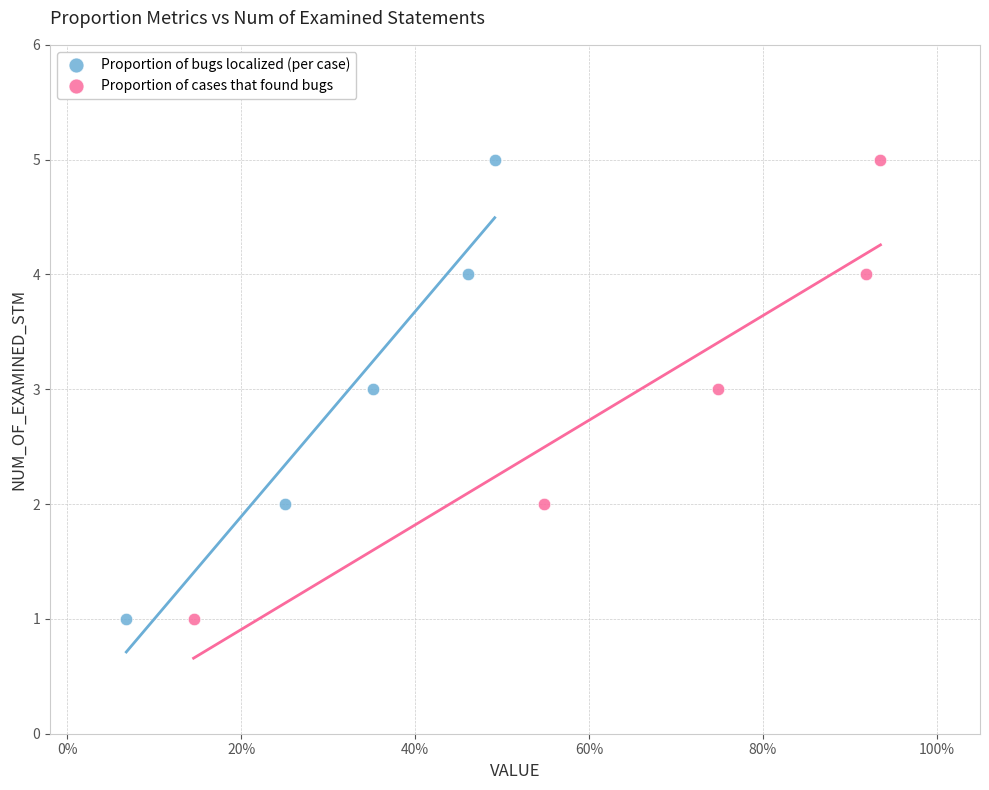

What are all the series names shown in the legend?

Proportion of bugs localized (per case), Proportion of cases that found bugs